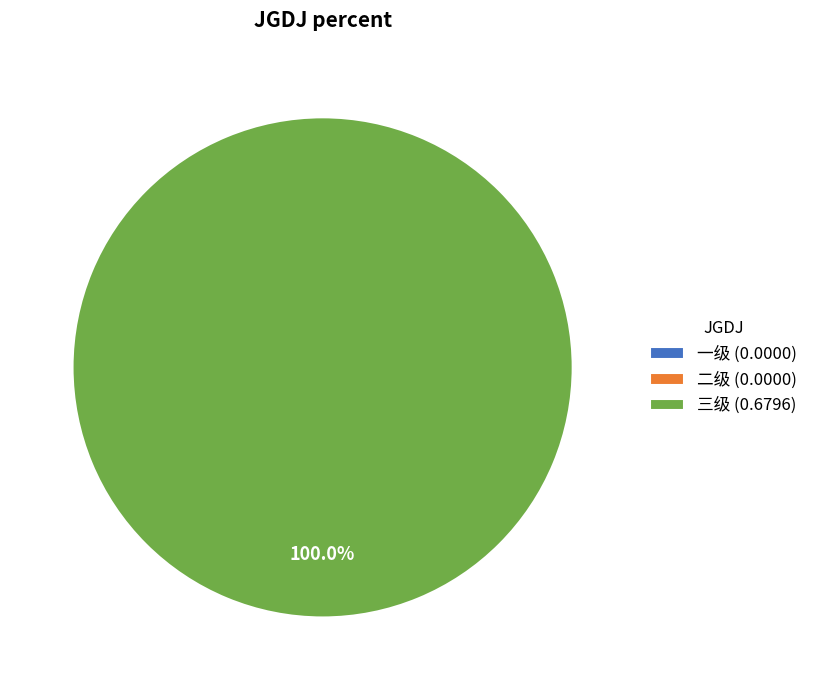

To the nearest percent, what is the difference between the 三级 and 二级 slice percentages?

100%